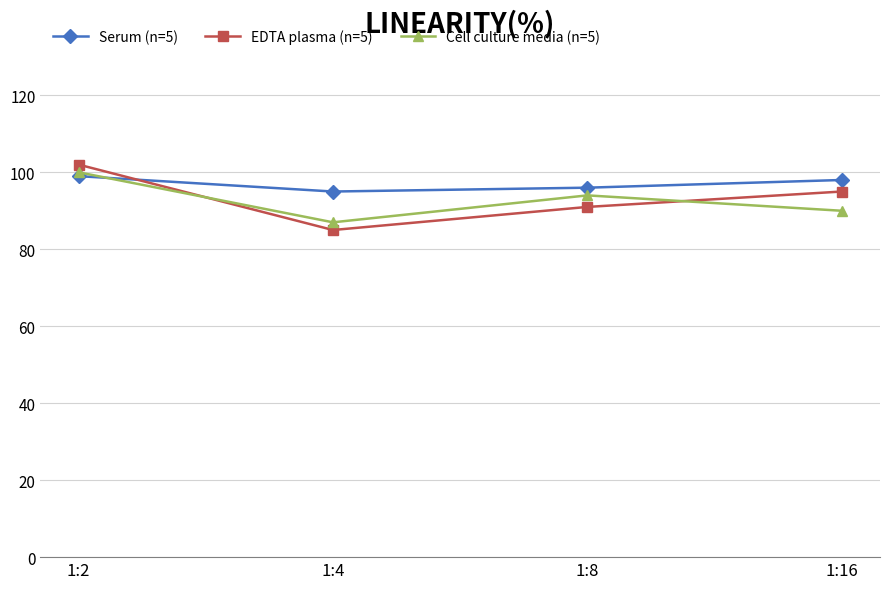

True or false: Cell culture media (n=5) has a value of 60 at 1:16.

False